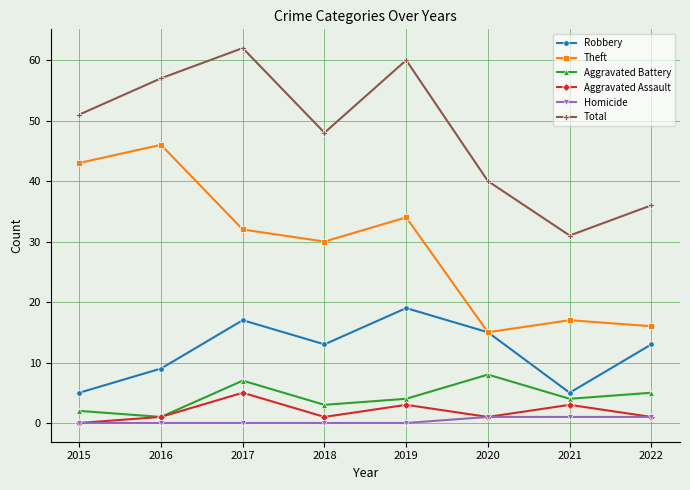

Reading right to left, transcribe all the data shown in this chart.

Robbery: 13	5	15	19	13	17	9	5
Theft: 16	17	15	34	30	32	46	43
Aggravated Battery: 5	4	8	4	3	7	1	2
Aggravated Assault: 1	3	1	3	1	5	1	0
Homicide: 1	1	1	0	0	0	0	0
Total: 36	31	40	60	48	62	57	51